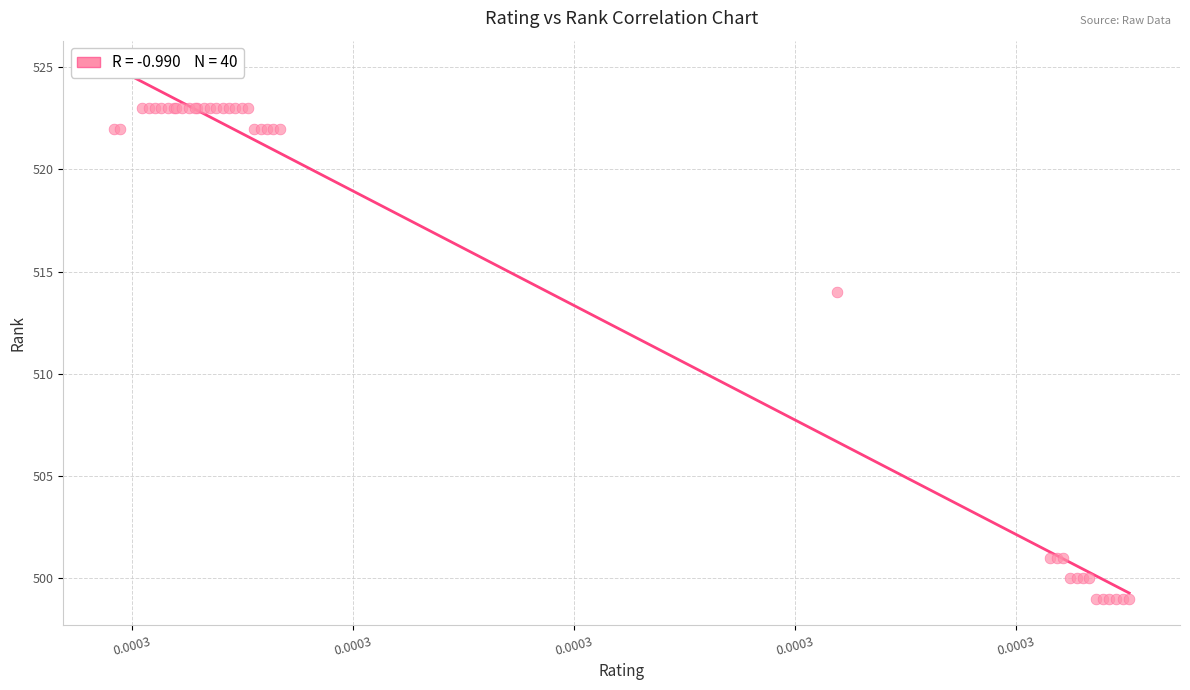

What Y value in the scatter plot is closest to 511?

514